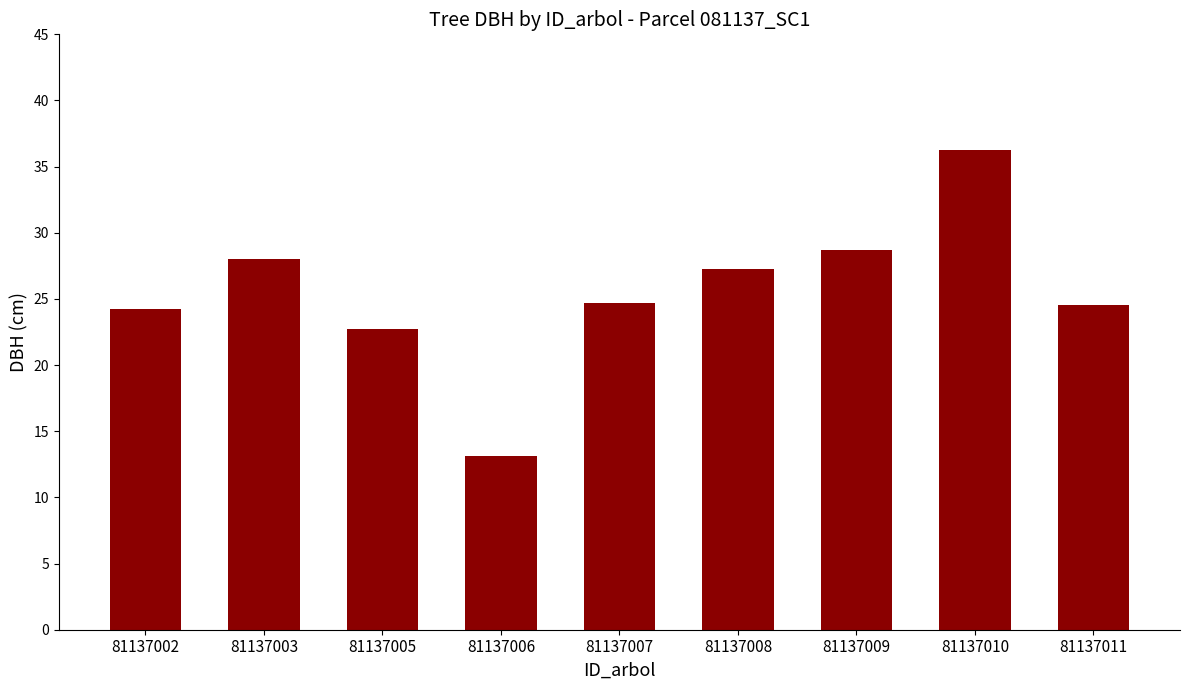

How many distinct data groups are displayed?

1